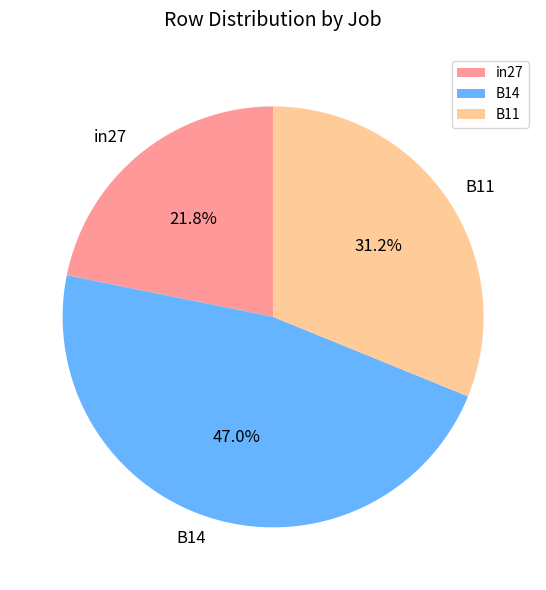

Does any single category account for the majority?

No